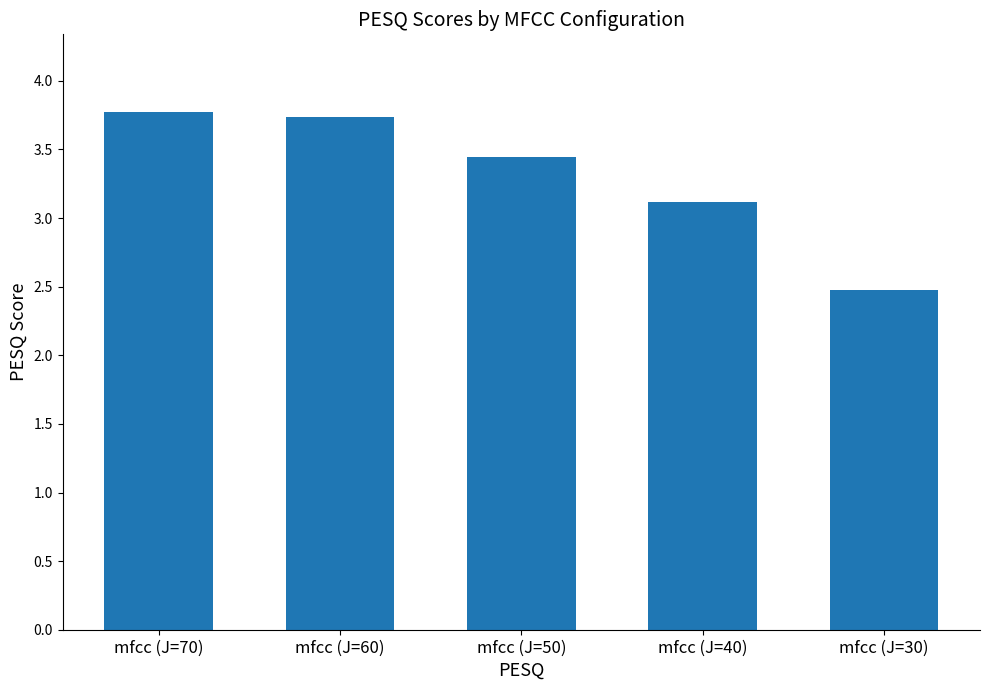

What is the approximate value at mfcc (J=60)?

3.7